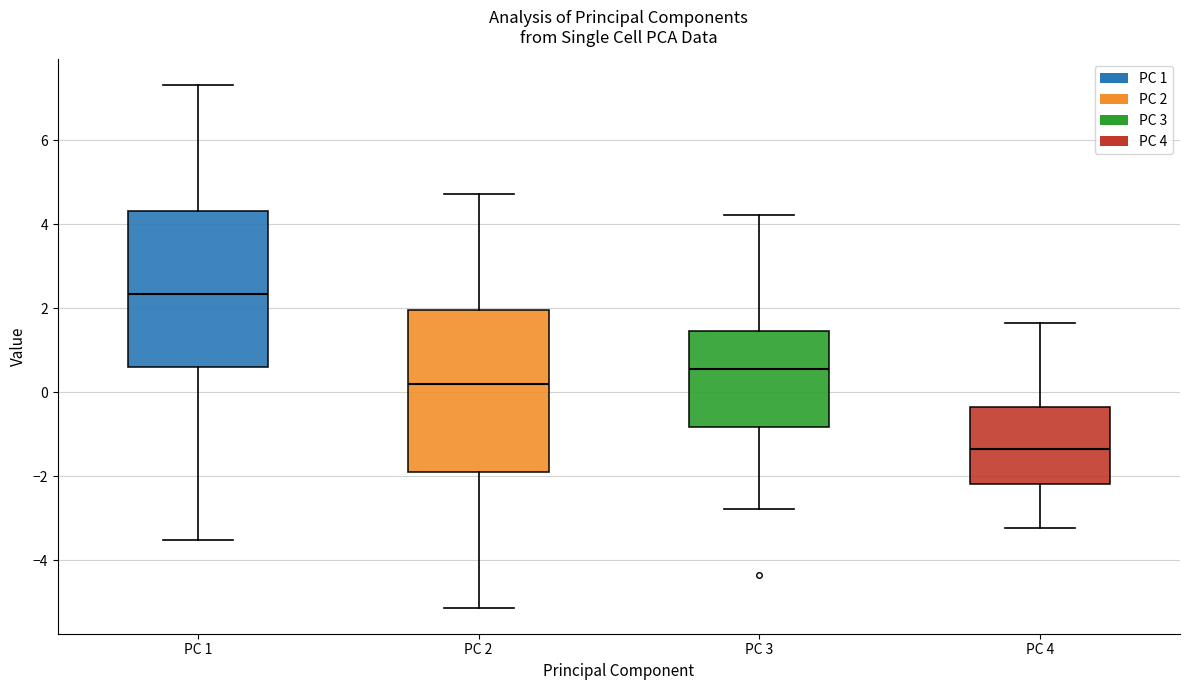

Where does the upper whisker of the box for PC 3 end on the y-axis? The values are not printed on the chart, so give them approximately, as read against the axis.

4.2